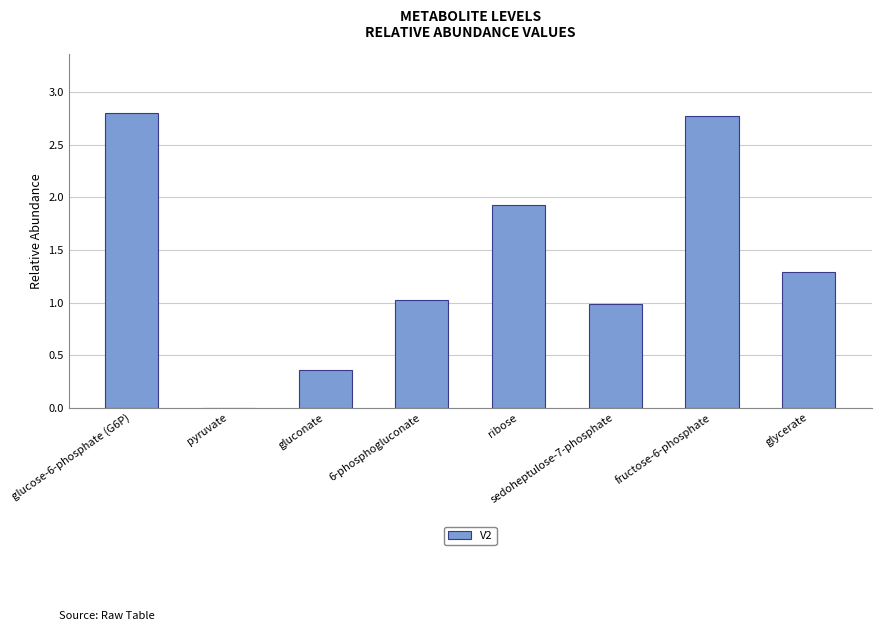

What is the sum of all values?

11.2